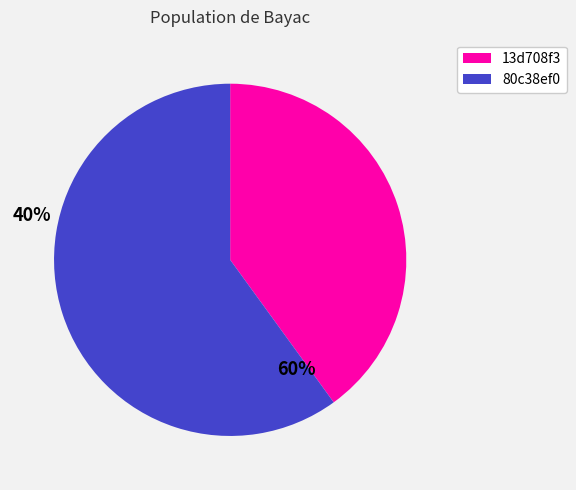

Rank the categories by value from lowest to highest.

13d708f3, 80c38ef0